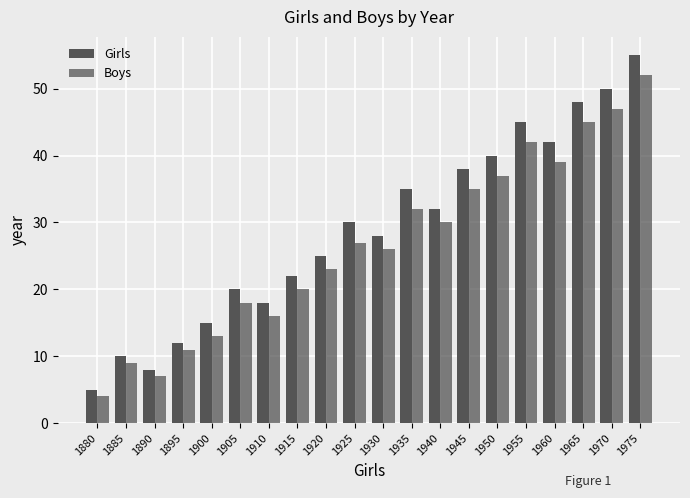

What is the total value across all series at 1905?

38